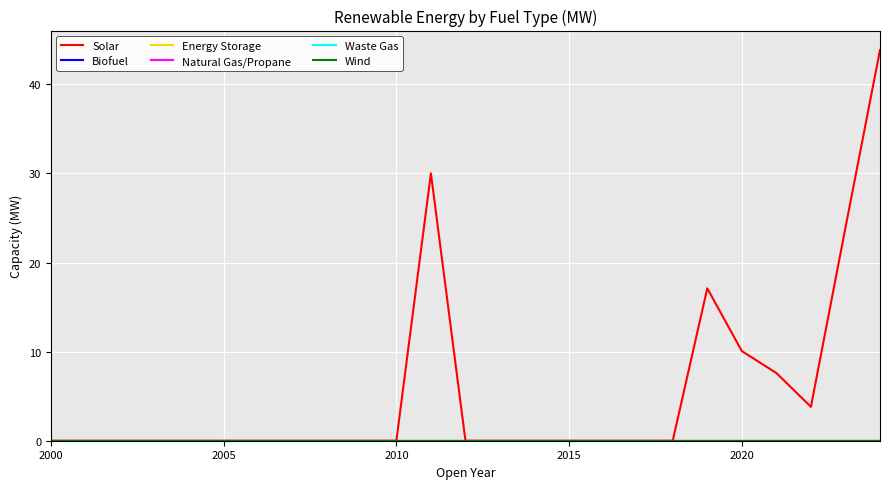

Does the chart display data point markers on the line(s)?

No